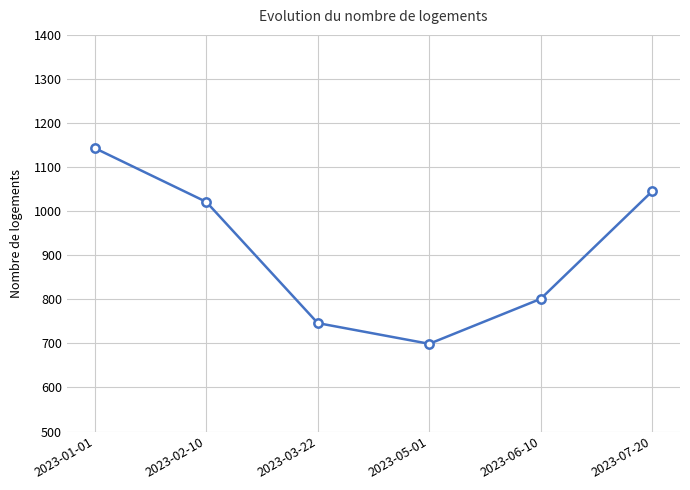

List the labels in order of value, smallest first.

2023-05-01, 2023-03-22, 2023-06-10, 2023-02-10, 2023-07-20, 2023-01-01